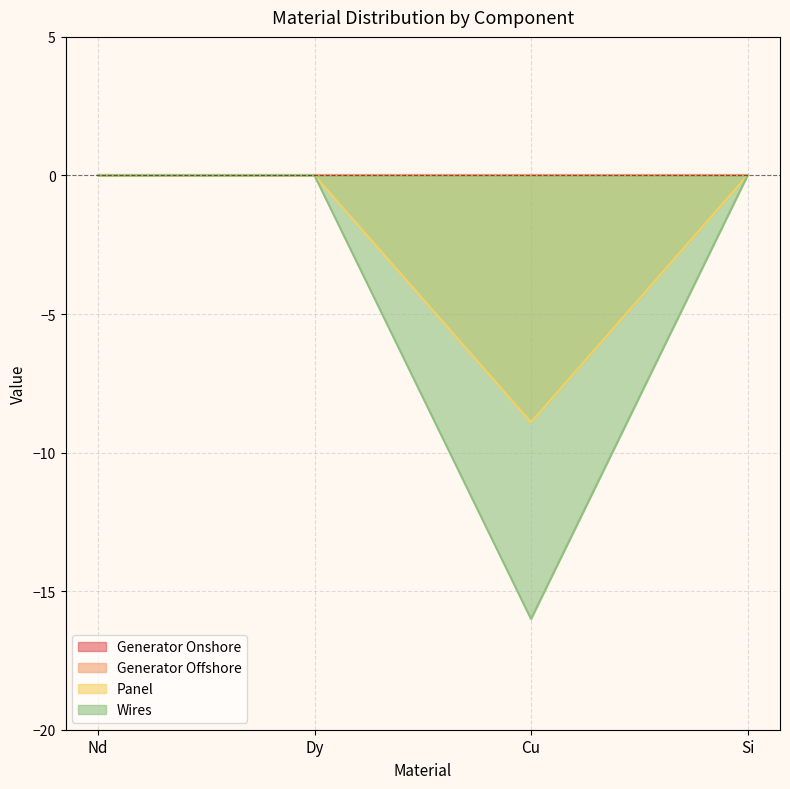

The value of Panel at Cu is -14.7. True or false?

False